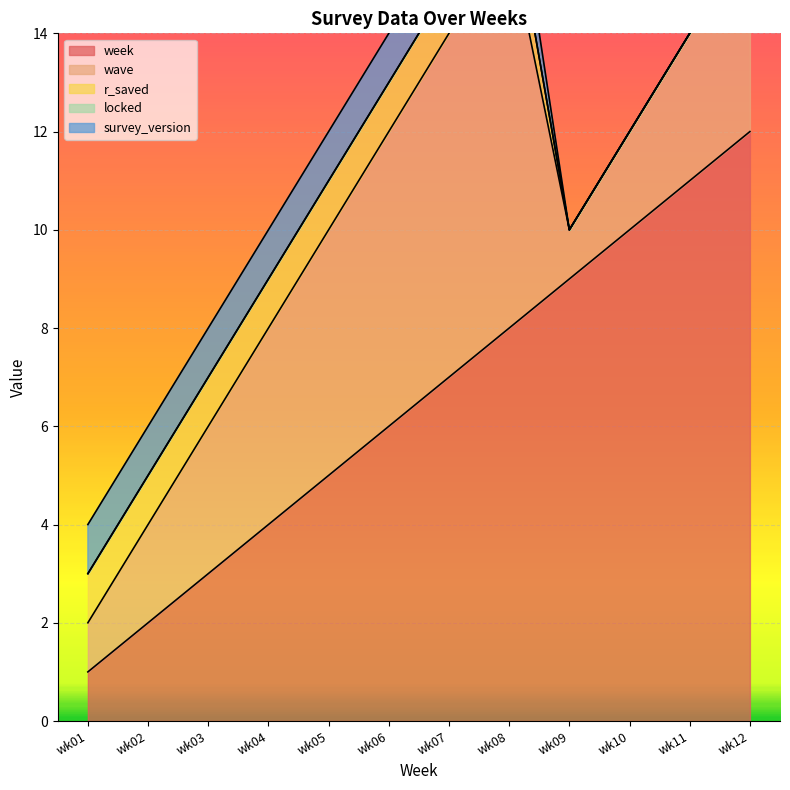

Between wk07 and wk11, which series saw the biggest shift?

week